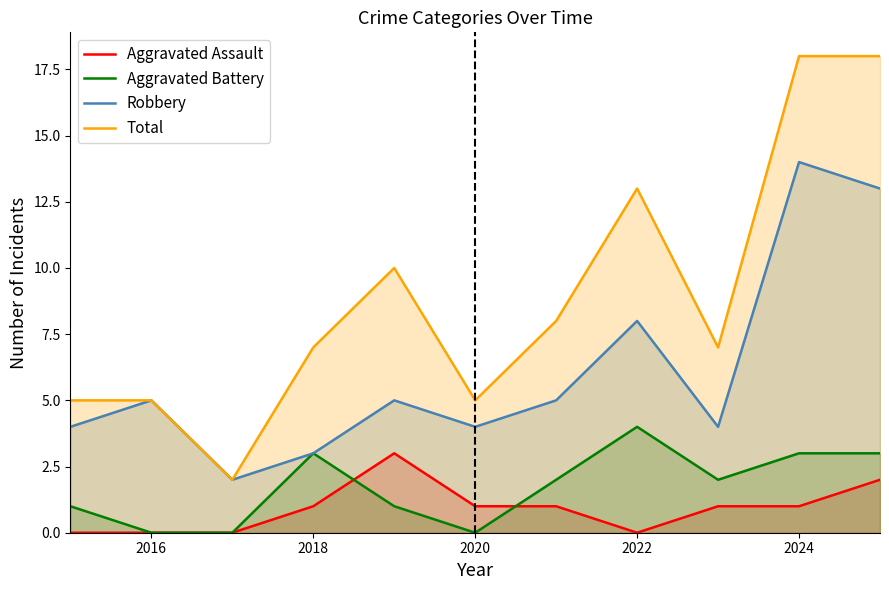

Which series changed the most between 2020 and 2022?

Total